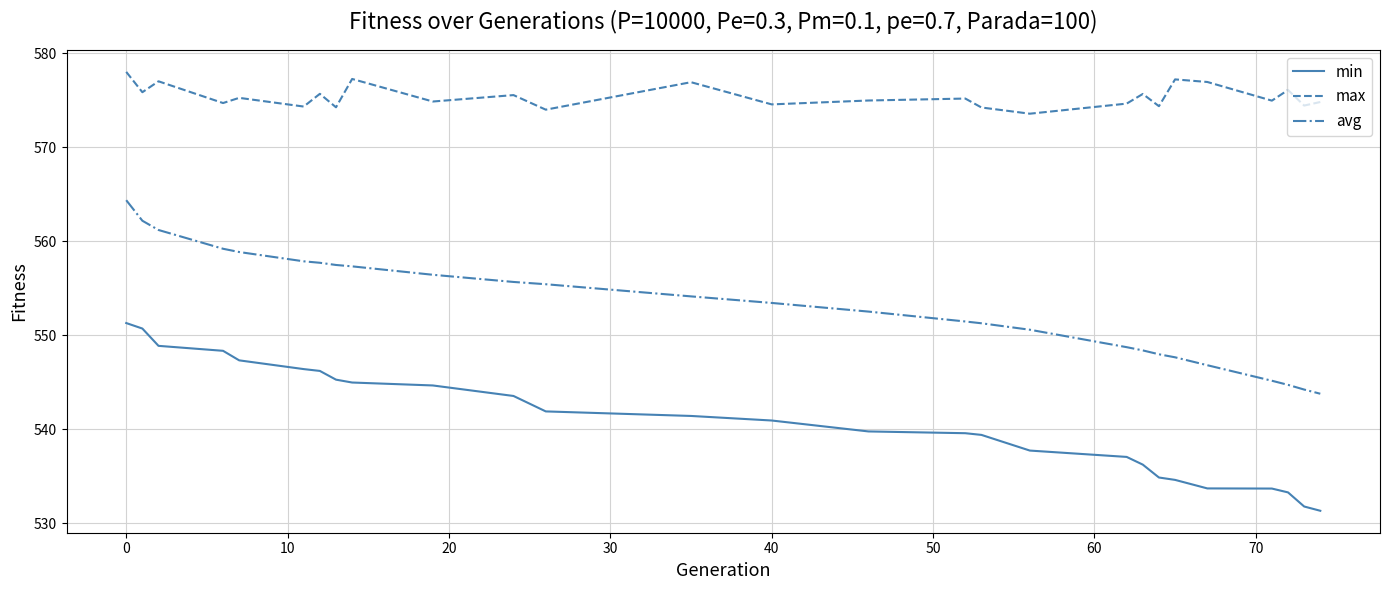

List the series in order of their peak value, lowest first.

min, avg, max